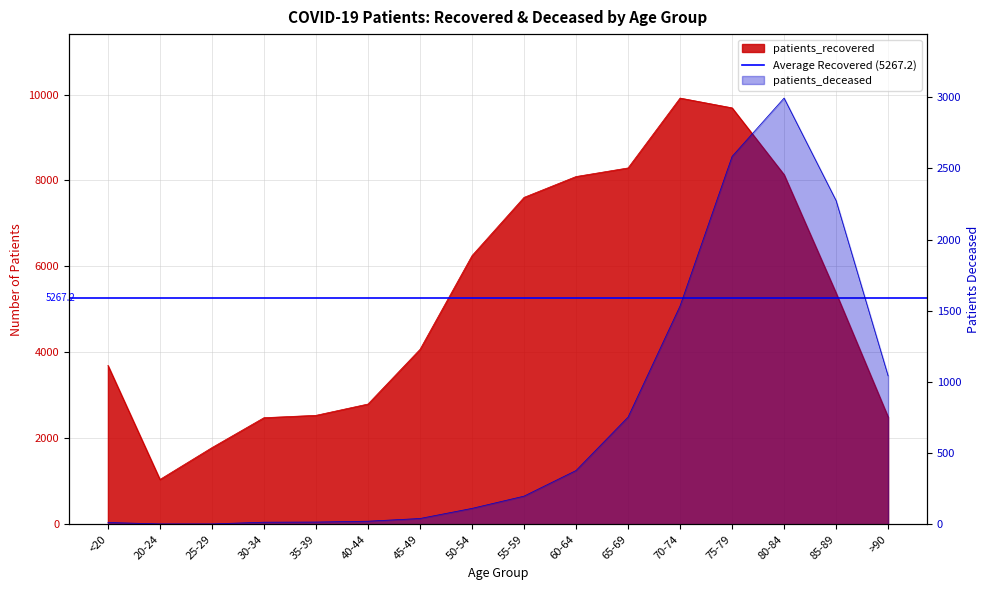

What is the value of the patients_deceased point at the 13th from the left?

2584